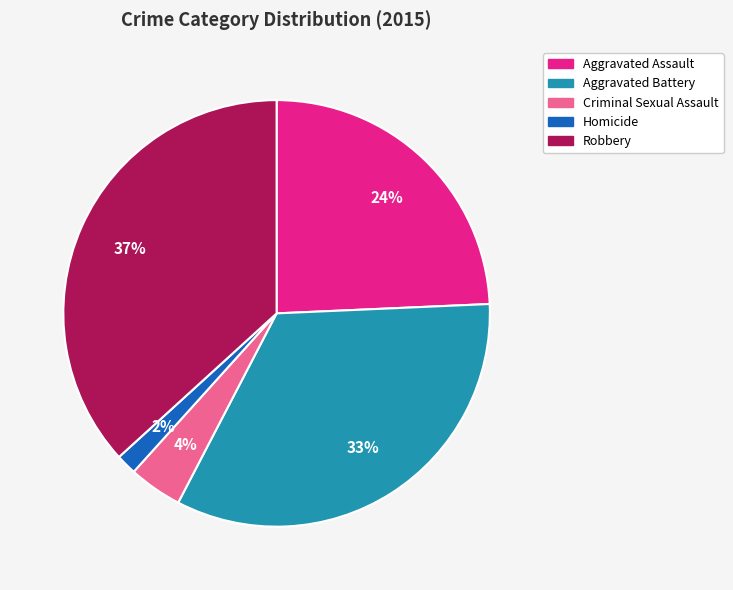

Rank the categories by value from highest to lowest.

Robbery, Aggravated Battery, Aggravated Assault, Criminal Sexual Assault, Homicide